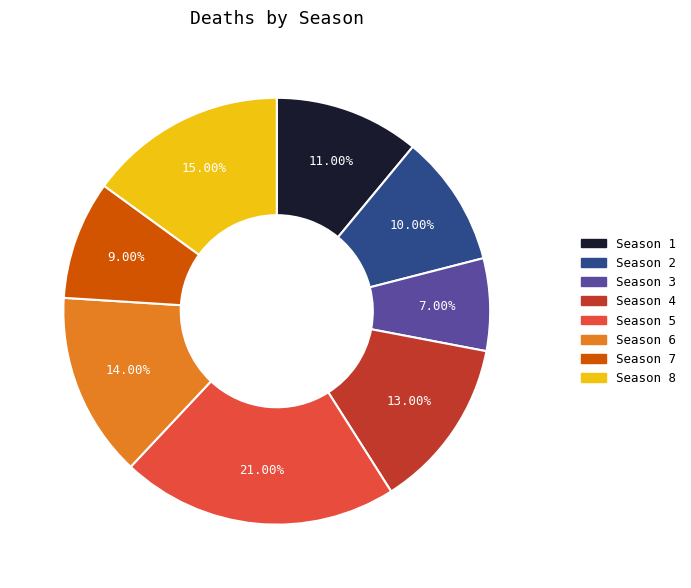

What is the ratio of the value at Season 7 to the value at Season 6?

0.6